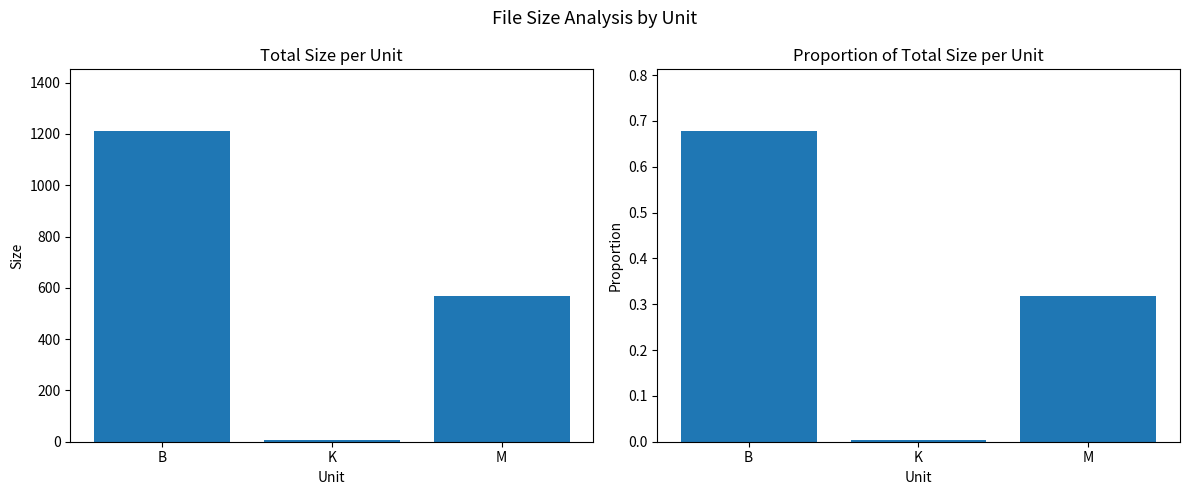

How many series are shown in this chart?

2